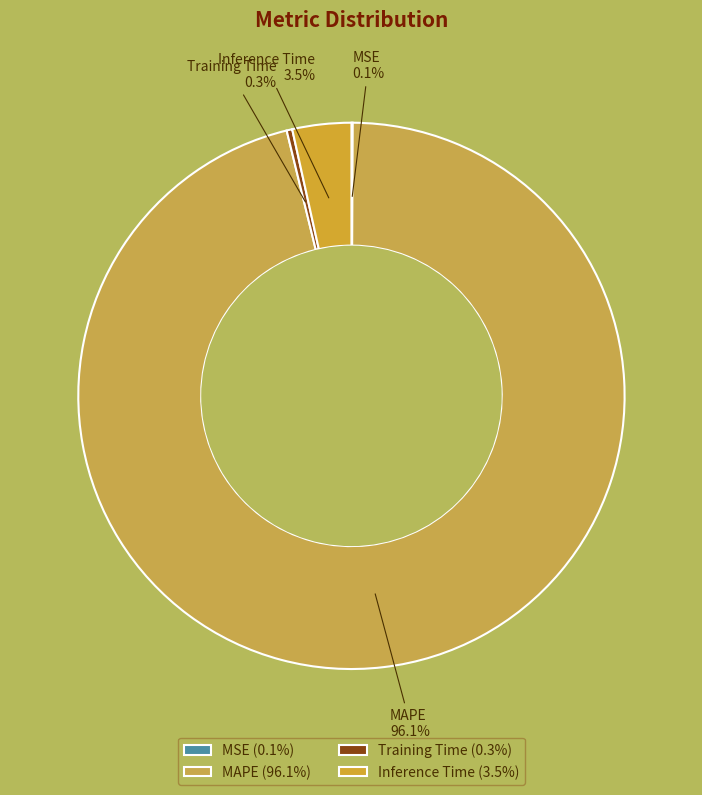

Which category has the biggest portion of the pie?

MAPE